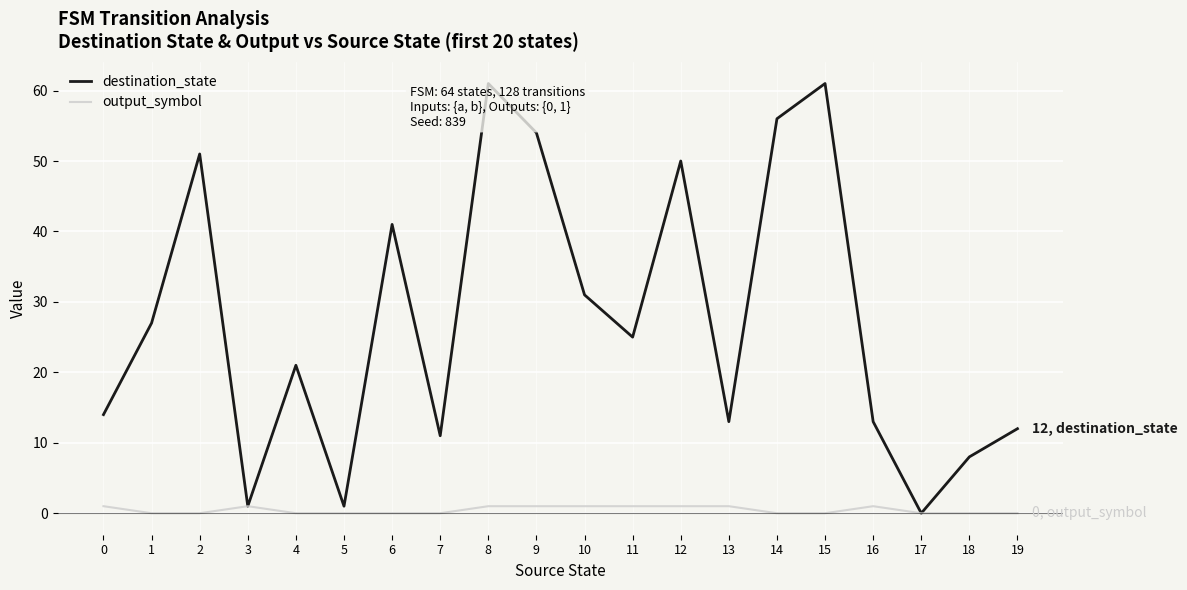

Is this an area chart (filled region under the line)?

No